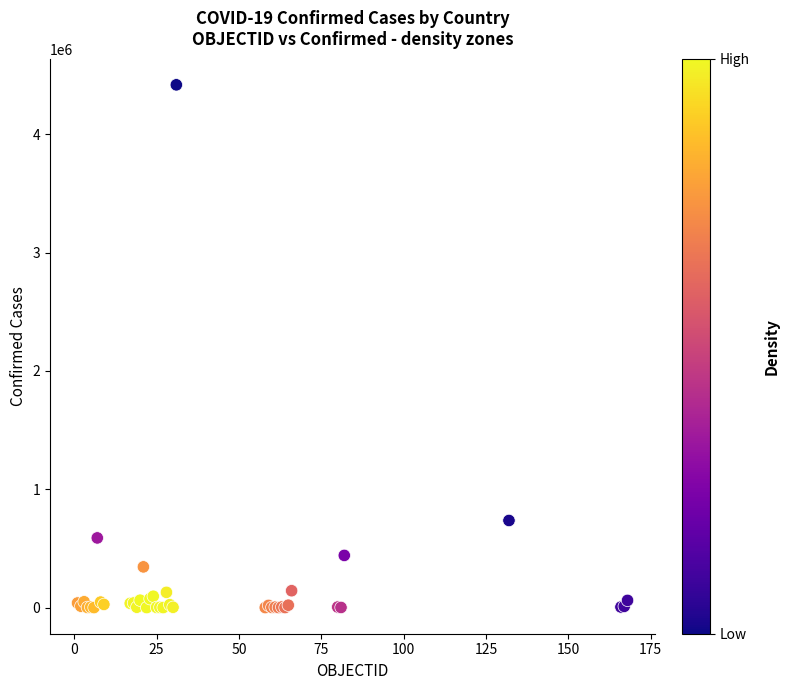

What Y value in the scatter plot is closest to 2209589?

736377